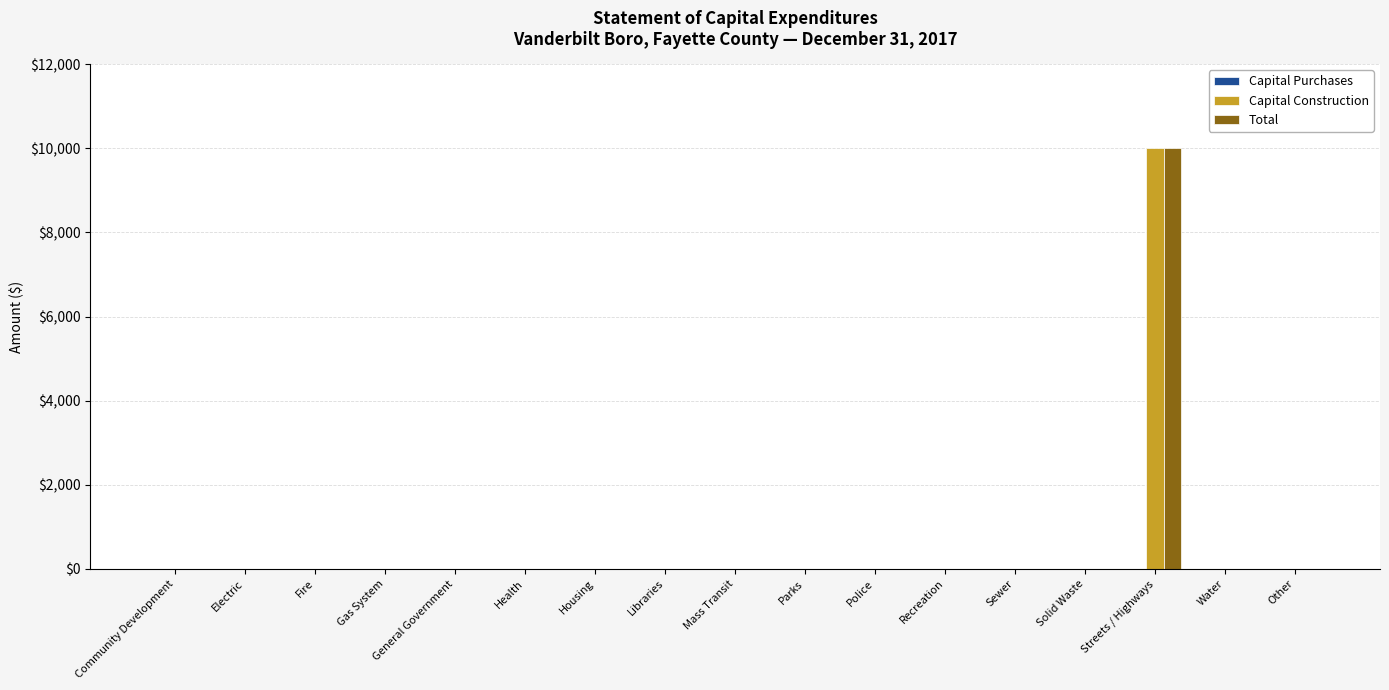

At which category does the chart reach its peak across all series?

Streets / Highways